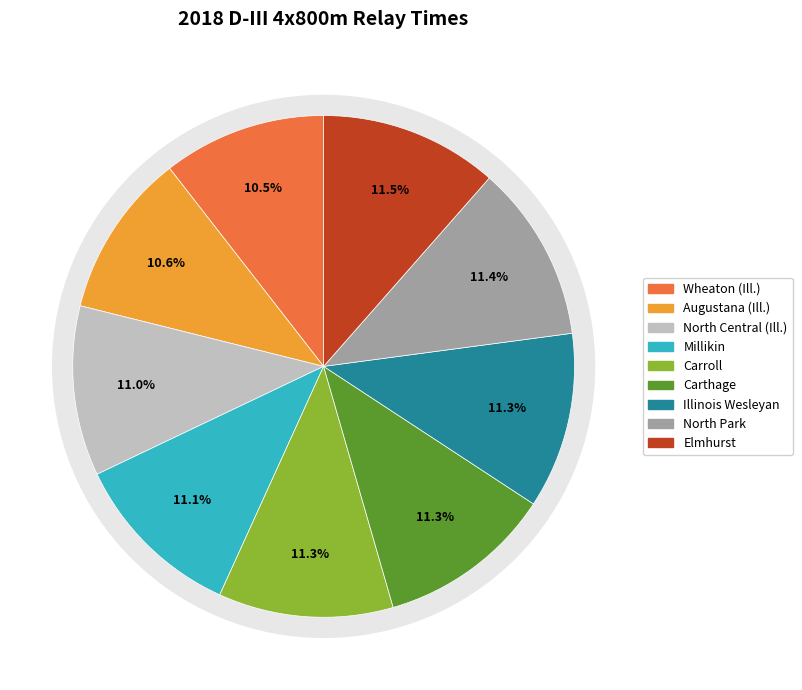

What is the smallest slice in the pie chart?

Wheaton (Ill.)